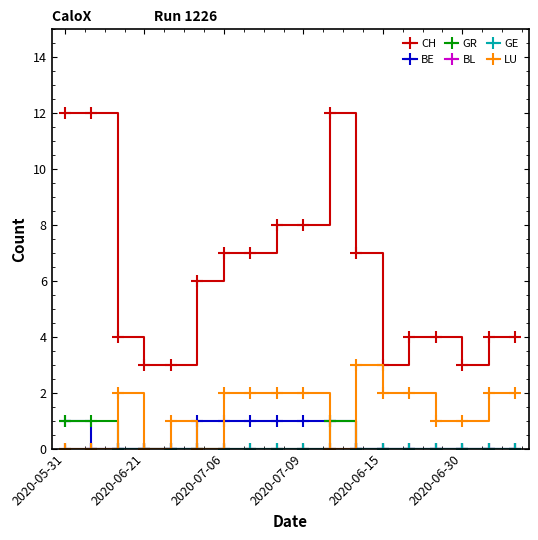

Does the chart have visible grid lines?

No